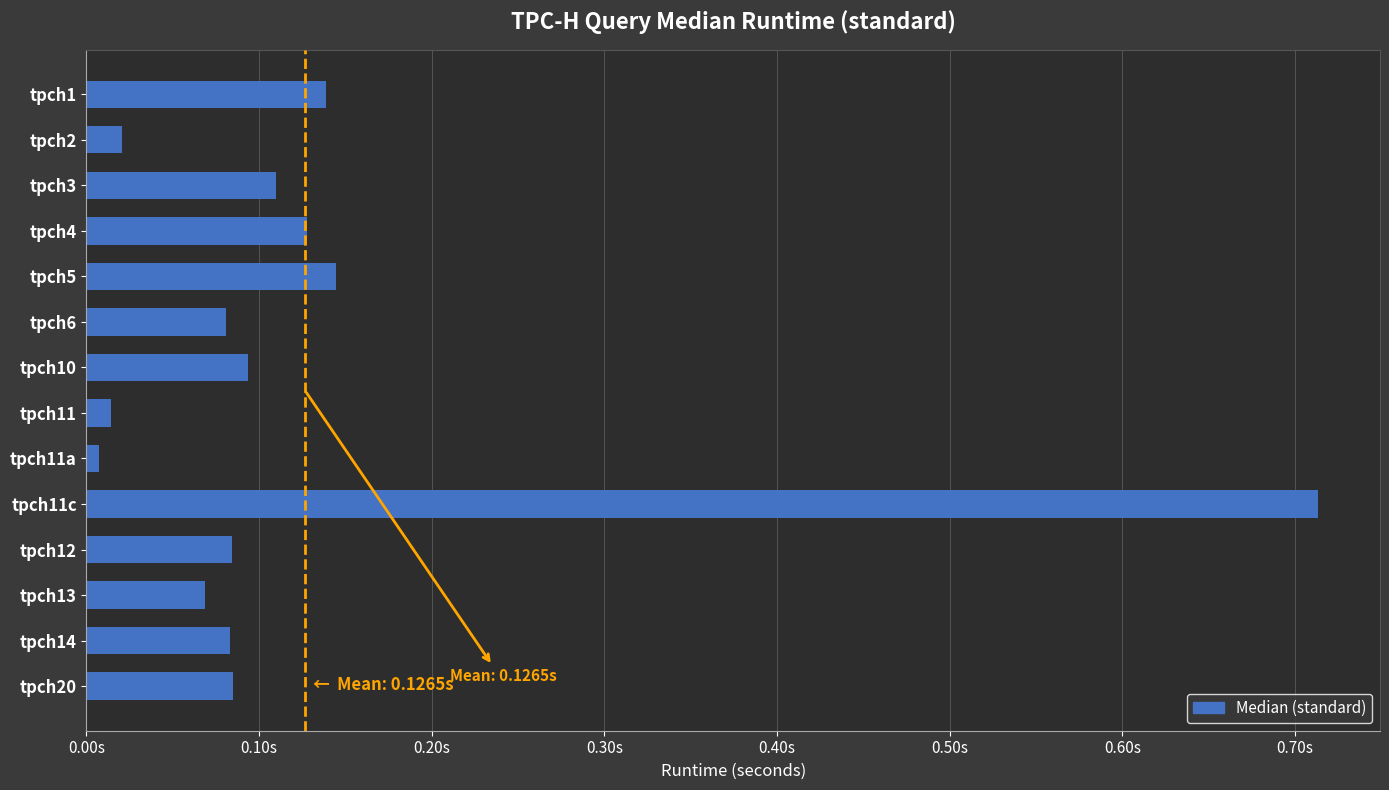

What is the average value?

0.1